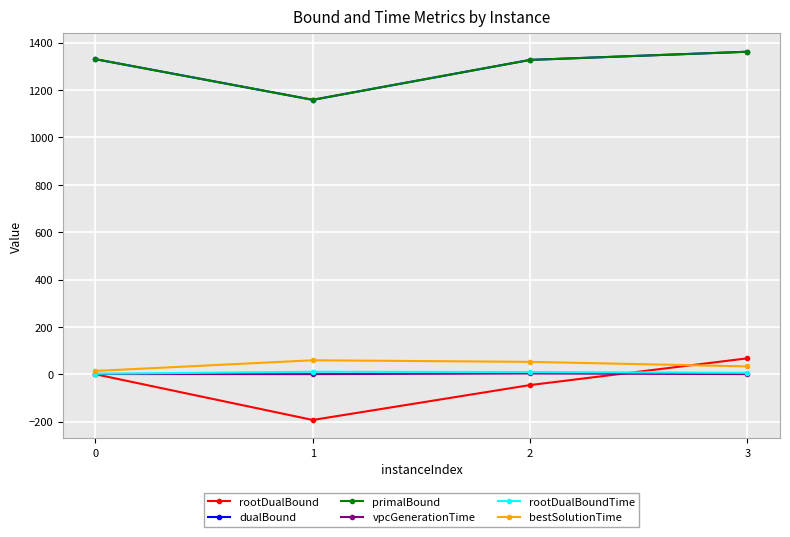

At how many categories does at least one series exceed 547?

4